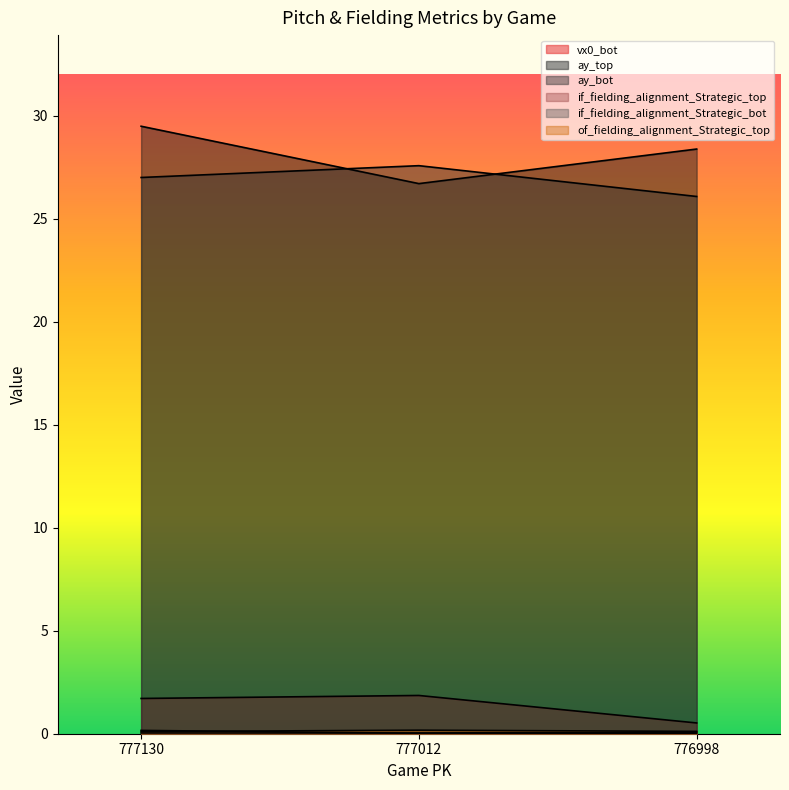

True or false: vx0_bot has a value of 1.7 at 777130.

True